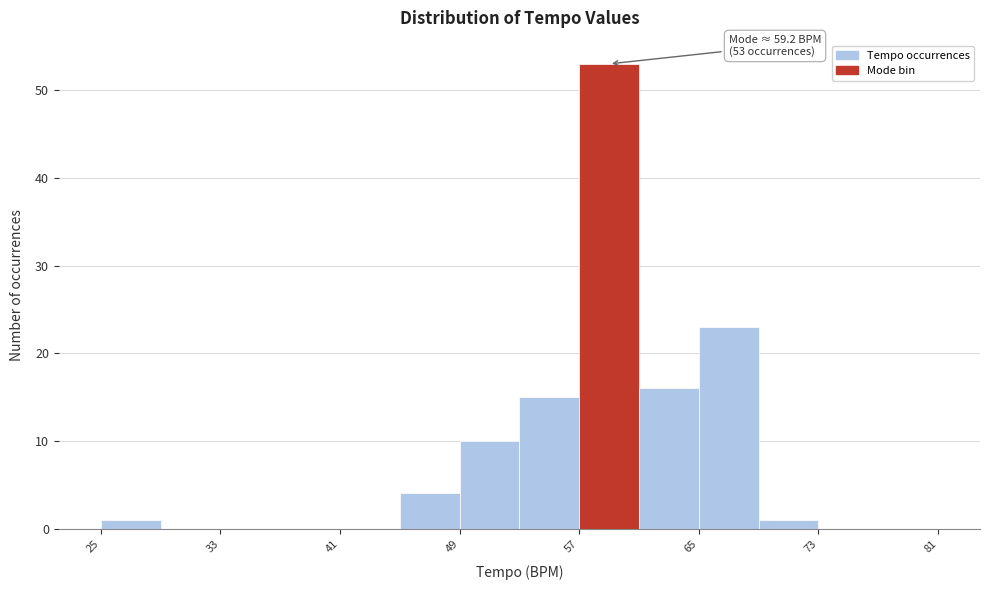

Over which range of the x-axis is the bar tallest?

57 to 61